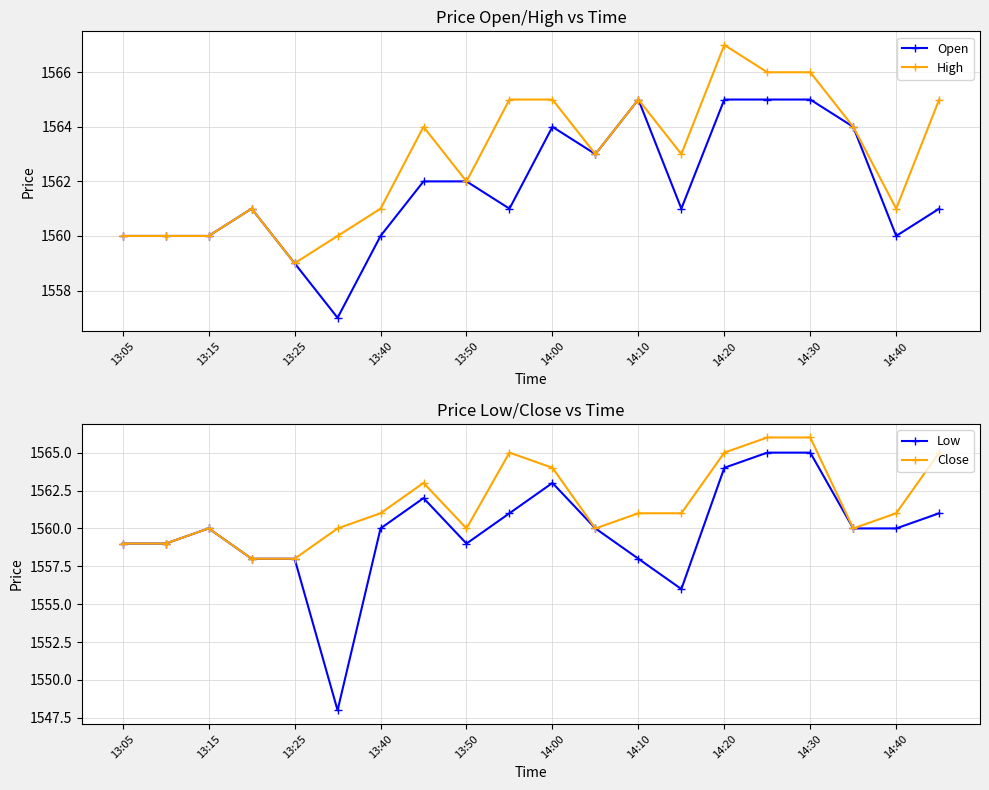

Count the High values in the range 1561 to 1565.

12